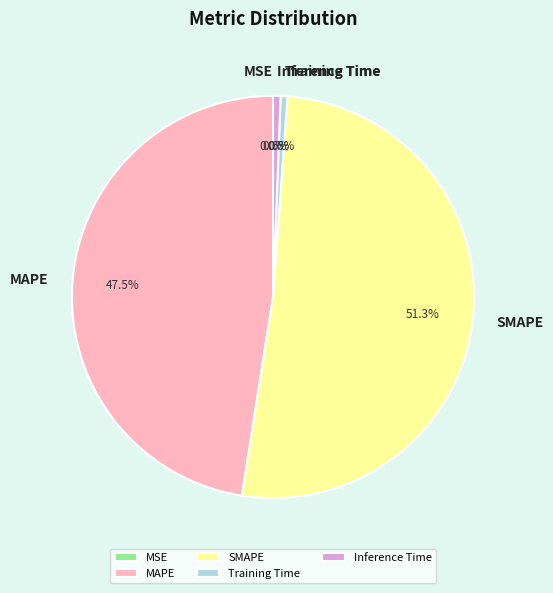

What percentage is the Training Time slice, to the nearest percent?

1%